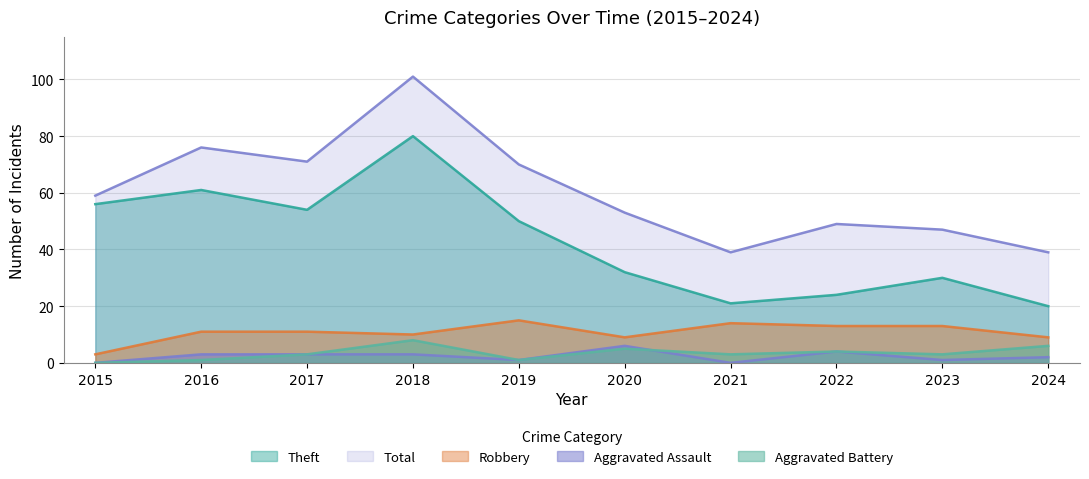

Reading right to left, list all the values displayed in this chart.

Robbery: 2024=9	2023=13	2022=13	2021=14	2020=9	2019=15	2018=10	2017=11	2016=11	2015=3
Theft: 2024=20	2023=30	2022=24	2021=21	2020=32	2019=50	2018=80	2017=54	2016=61	2015=56
Aggravated Assault: 2024=2	2023=1	2022=4	2021=0	2020=6	2019=1	2018=3	2017=3	2016=3	2015=0
Aggravated Battery: 2024=6	2023=3	2022=4	2021=3	2020=5	2019=1	2018=8	2017=3	2016=1	2015=0
Total: 2024=39	2023=47	2022=49	2021=39	2020=53	2019=70	2018=101	2017=71	2016=76	2015=59